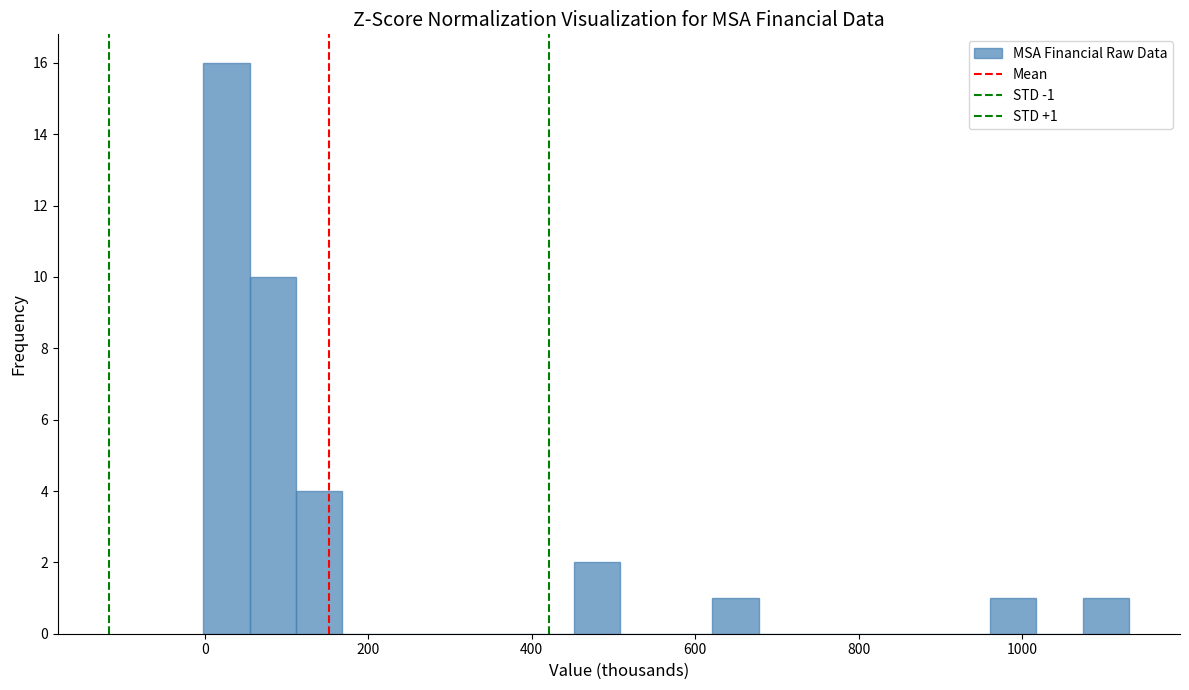

Read against the x-axis, roughly where is the centre of the tallest bar?

20